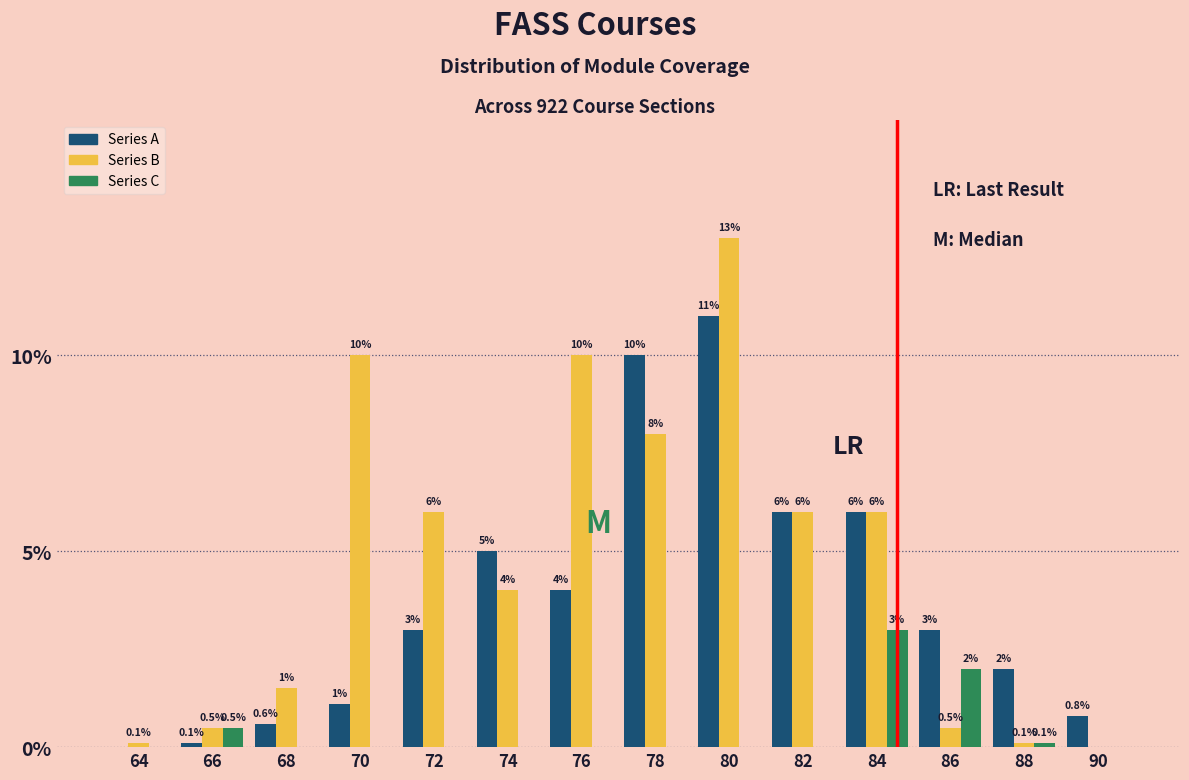

Reading left to right, list all the values displayed in this chart.

Series A: 64=0.0	66=0.1	68=0.6	70=1.1	72=3.0	74=5.0	76=4.0	78=10.0	80=11.0	82=6.0	84=6.0	86=3.0	88=2.0	90=0.8
Series B: 64=0.1	66=0.5	68=1.5	70=10.0	72=6.0	74=4.0	76=10.0	78=8.0	80=13.0	82=6.0	84=6.0	86=0.5	88=0.1	90=0.0
Series C: 64=0.0	66=0.5	68=0.0	70=0.0	72=0.0	74=0.0	76=0.0	78=0.0	80=0.0	82=0.0	84=3.0	86=2.0	88=0.1	90=0.0